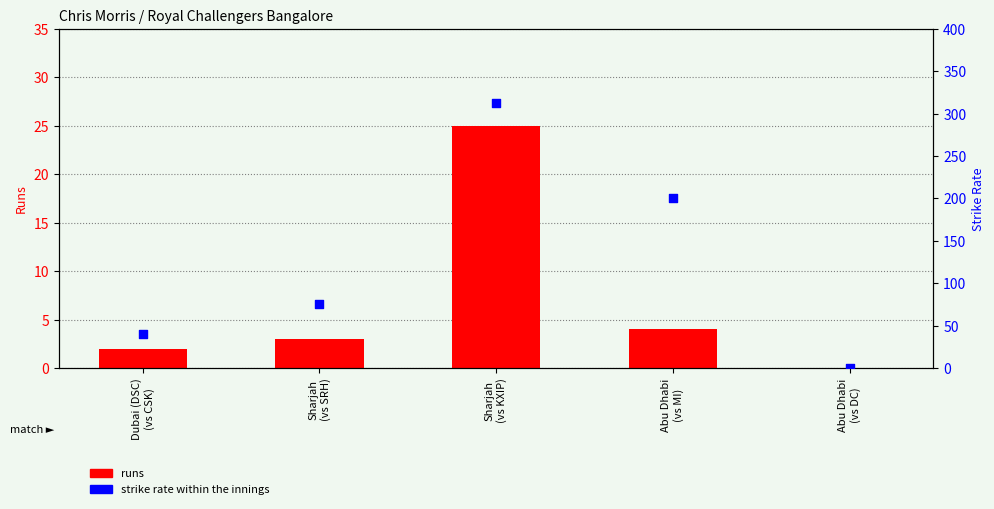

Which series has the largest Y range (max minus min)?

strike rate